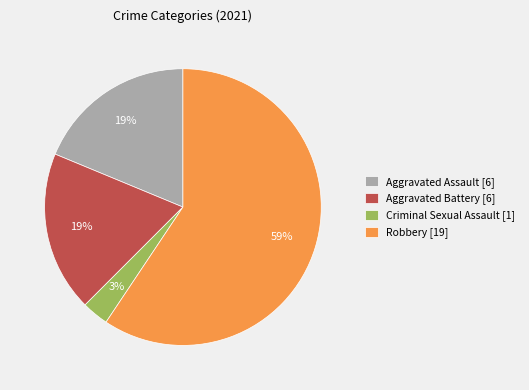

How many segments does this pie chart have?

4